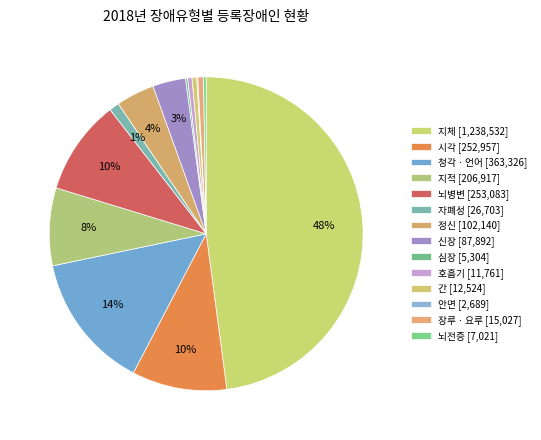

To the nearest percent, what is the difference between the largest and smallest slice percentages?

48%